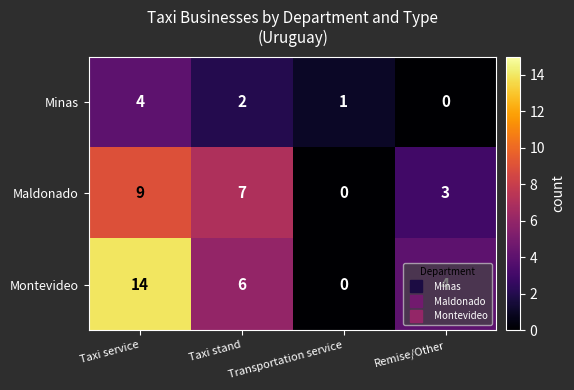

Rank the series at Taxi service from highest to lowest value.

Montevideo, Maldonado, Minas